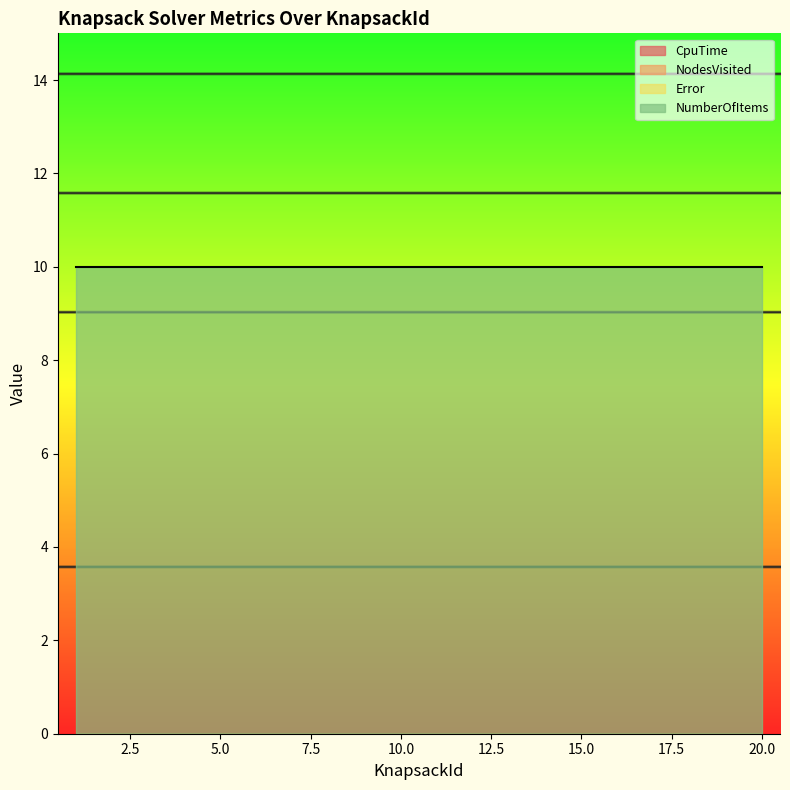

Between 4 and 6, which is larger?

4